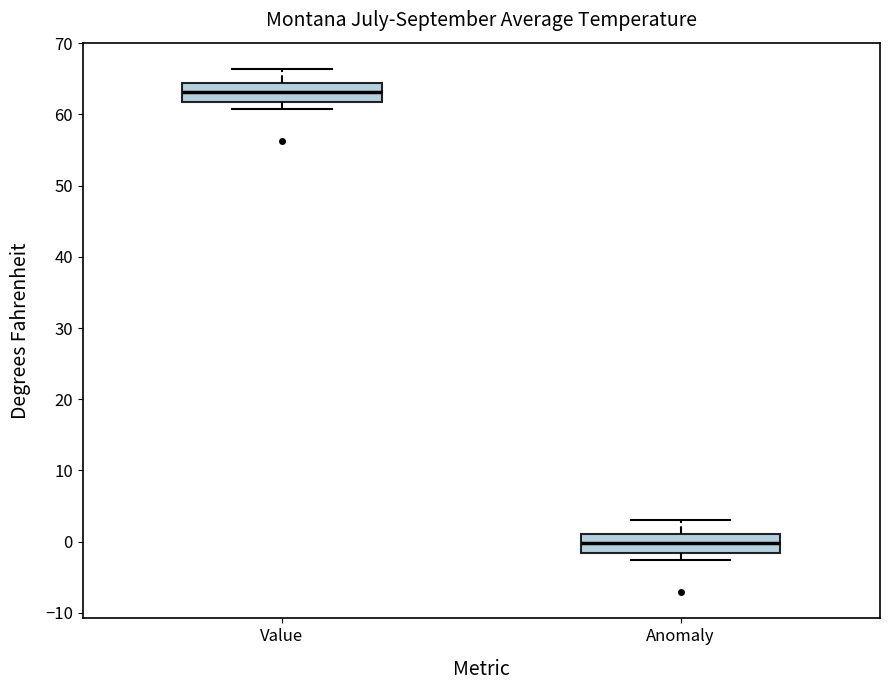

Where does the upper whisker of the box for Anomaly end on the y-axis? The values are not printed on the chart, so give them approximately, as read against the axis.

3